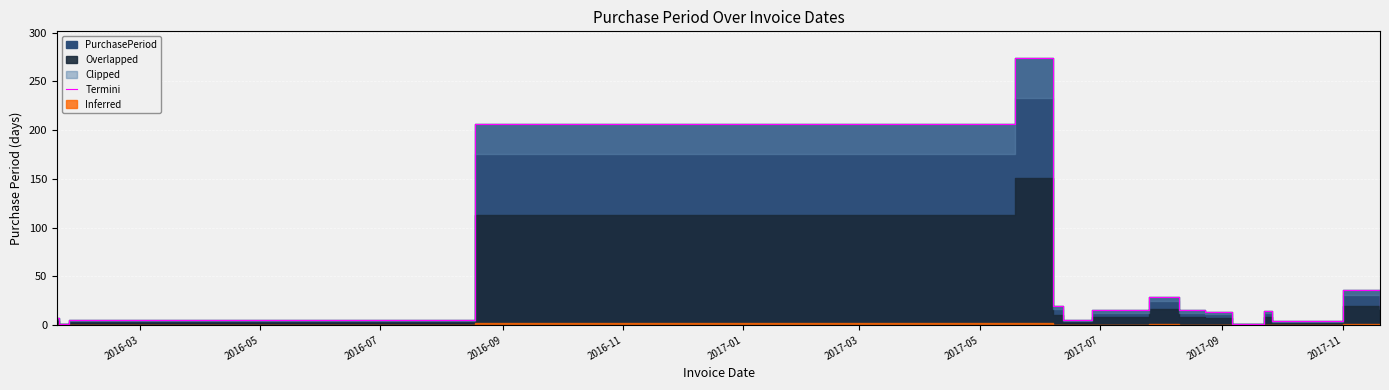

How many data points are less than 13?

8